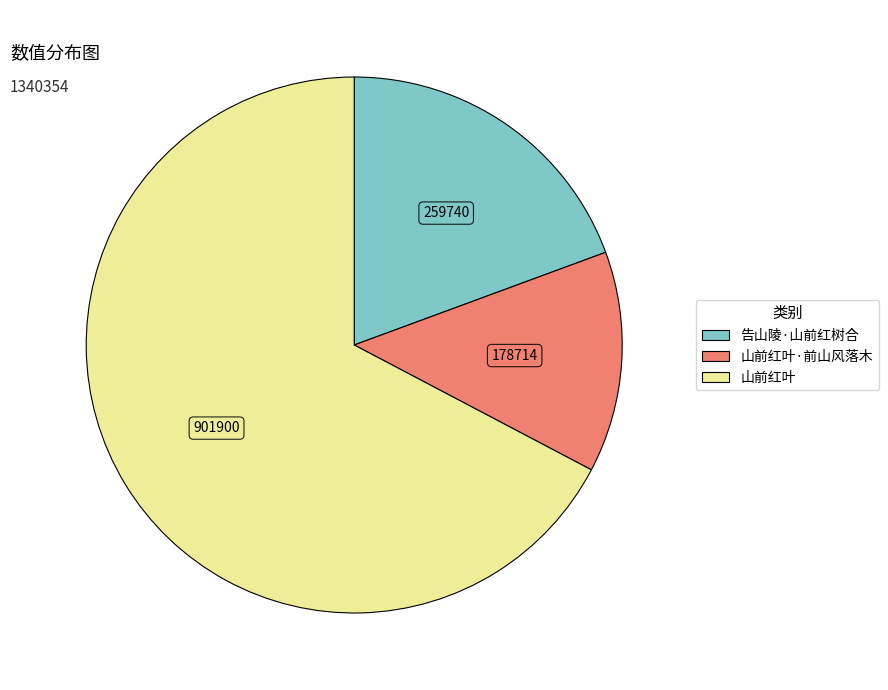

True or false: 告山陵·山前红树合 accounts for 8% of the total.

False